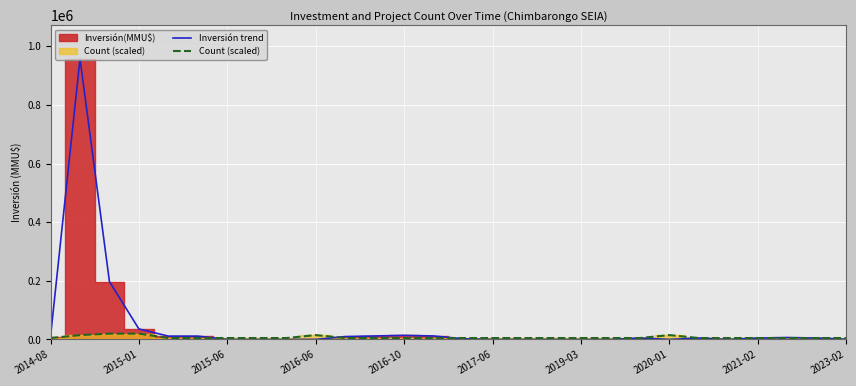

At 2021-02, list the series in order from largest to smallest.

Inversión trend, Count (scaled)